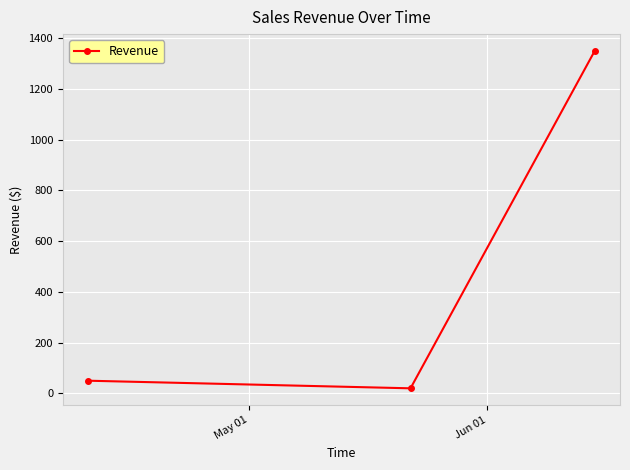

What is the sum of all values?

1420